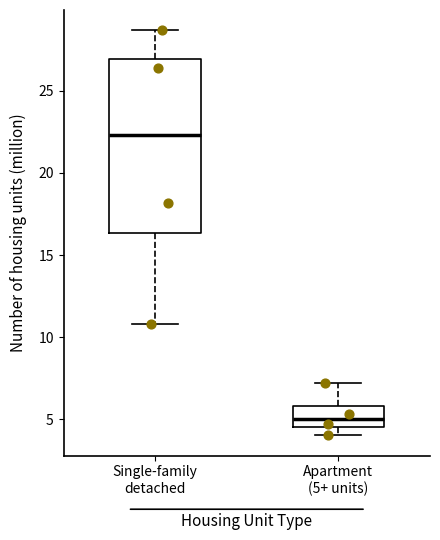

Which box has the highest median line?

Single-family detached